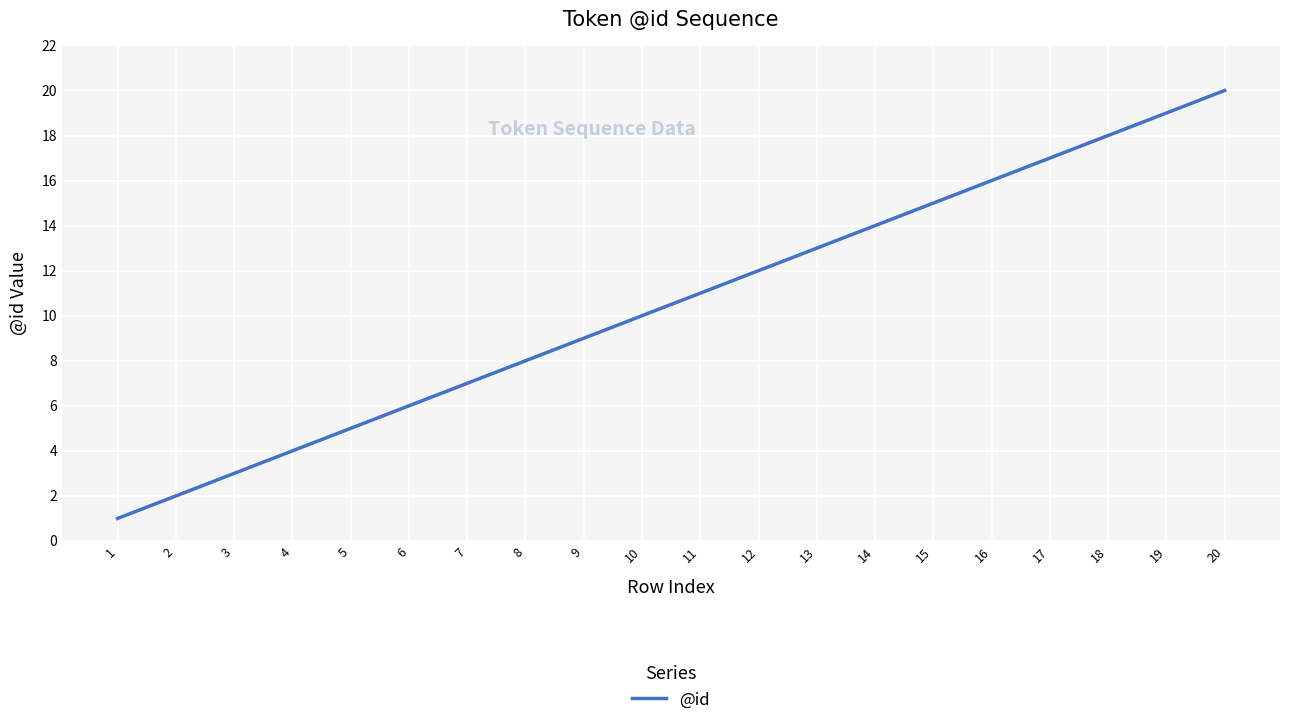

Read the value at 16, to the nearest 10.

20